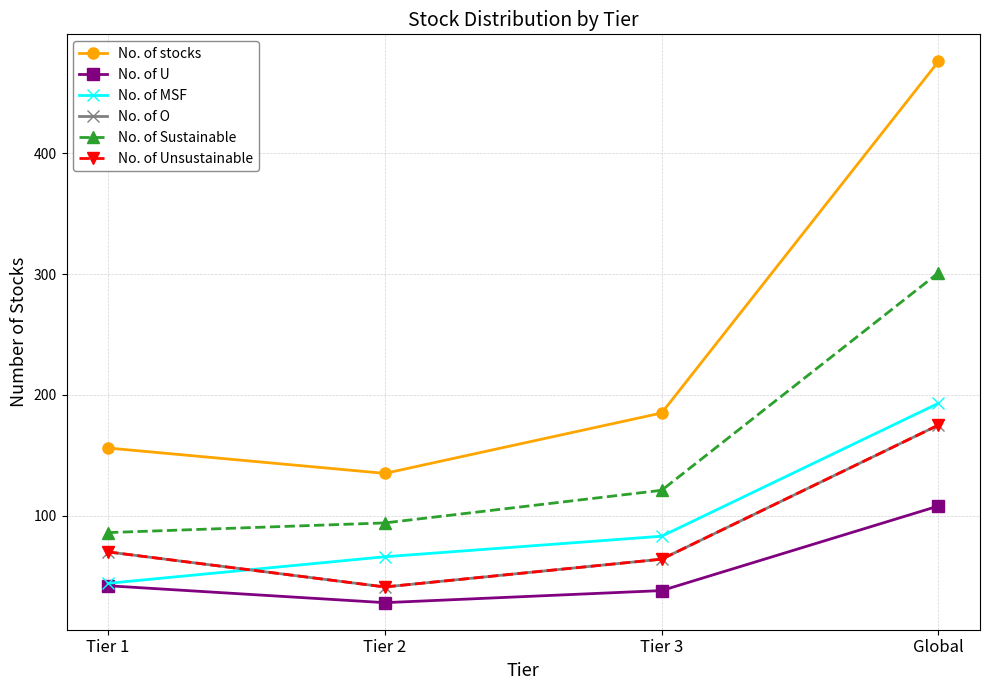

At which label is No. of Sustainable closest to 193?

Tier 3